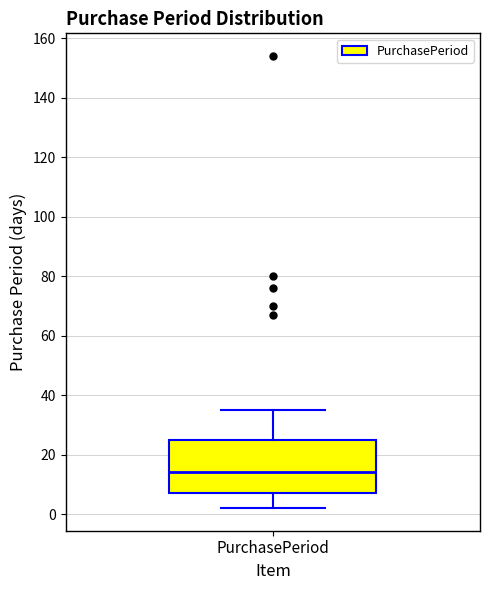

Where is the upper edge of the box for PurchasePeriod on the y-axis? The values are not printed on the chart, so give them approximately, as read against the axis.

26